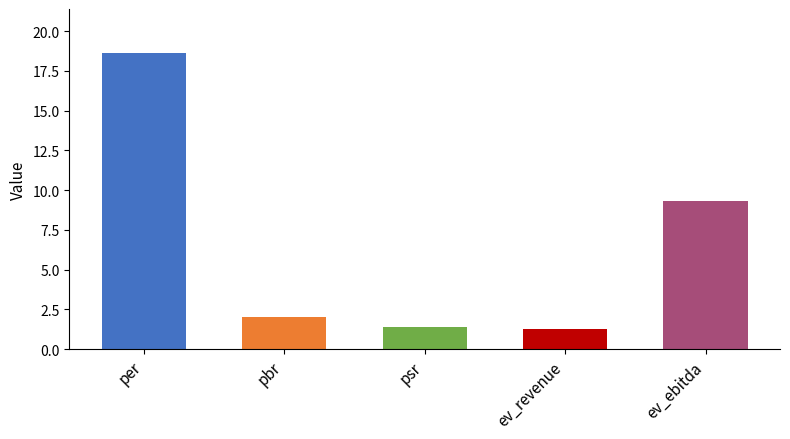

What value does the data have at psr?

1.4